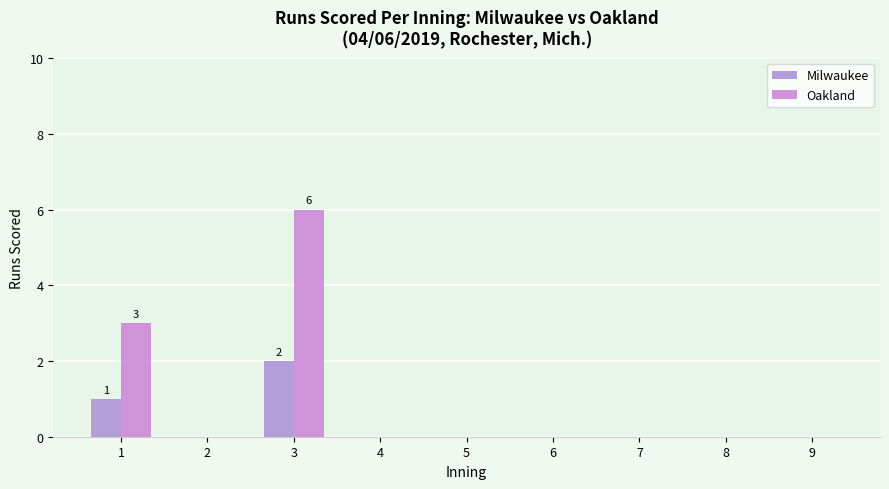

How many groups of bars are there?

9